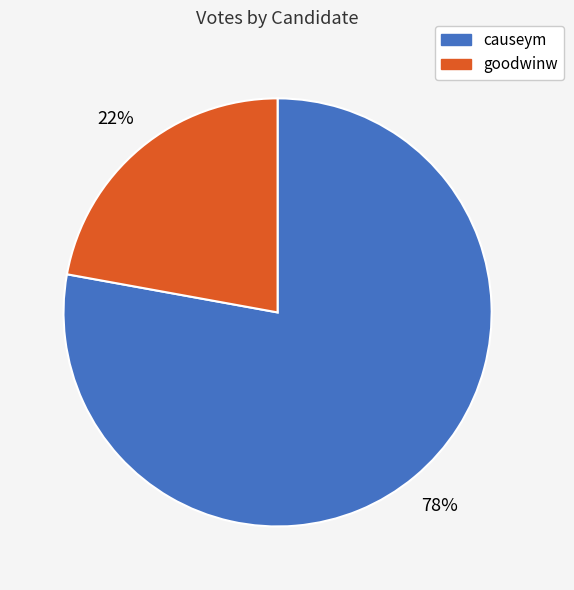

The causeym slice represents 78% of the pie. True or false?

True